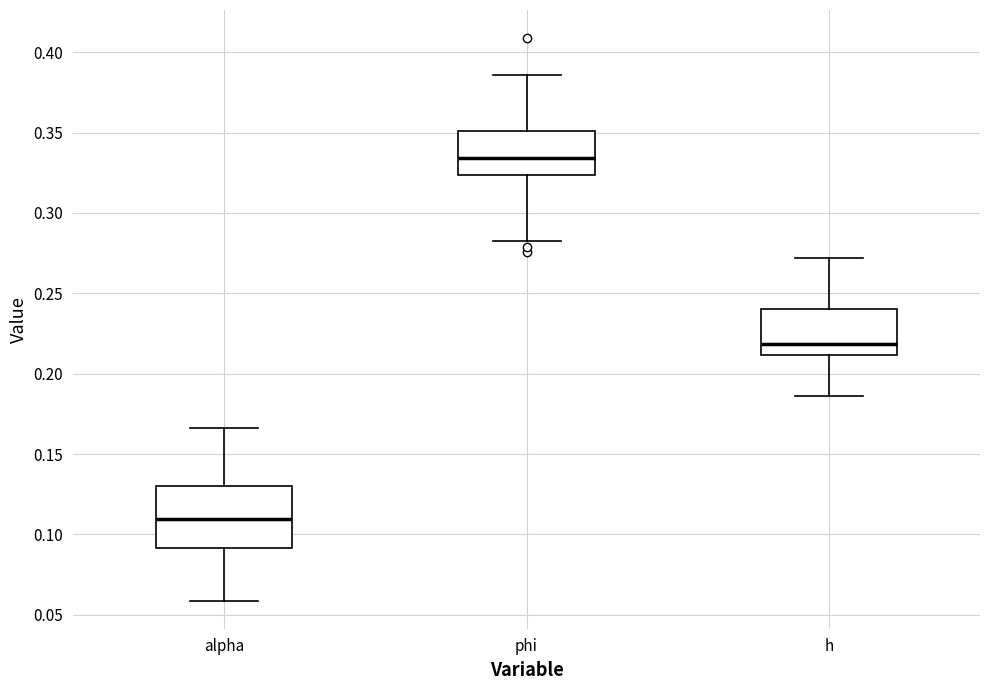

Reading left to right, transcribe this box plot: for each box, give where its median line is, the range the box spans, and where its two whiskers end, as read against the y-axis. The values are not printed on the chart, so give them approximately, as read against the axis.

alpha: median 0.110, box 0.090 to 0.130, whiskers 0.060 to 0.165
phi: median 0.335, box 0.325 to 0.350, whiskers 0.285 to 0.385
h: median 0.220, box 0.210 to 0.240, whiskers 0.185 to 0.270